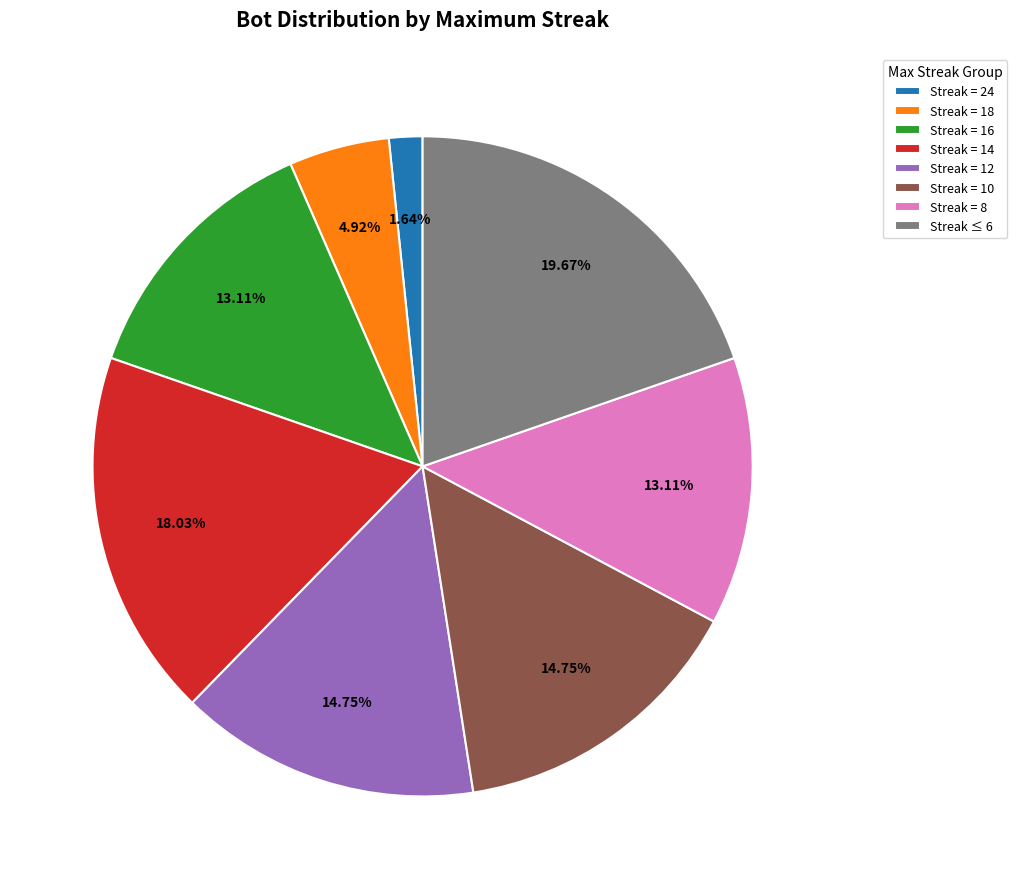

How many segments does this pie chart have?

8